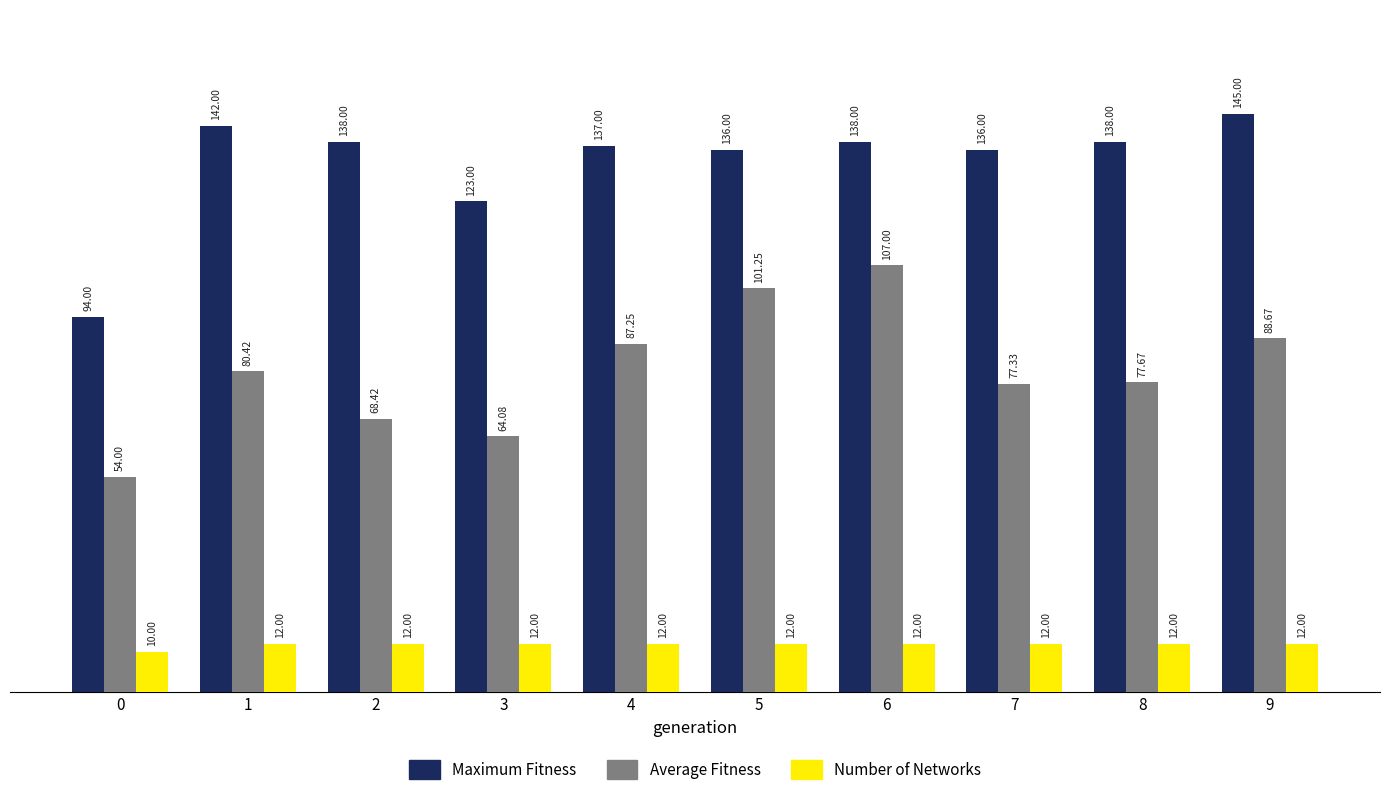

What is the total value across all series at 0?

158.0